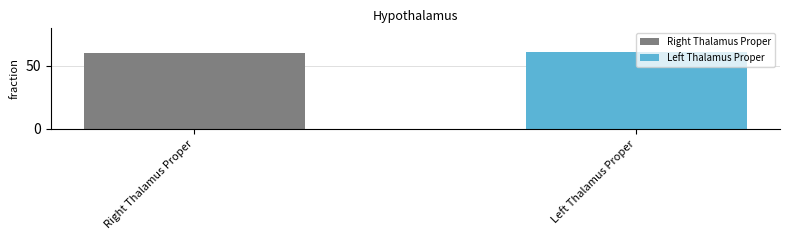

What is the lowest value of the Left Thalamus Proper series?

61